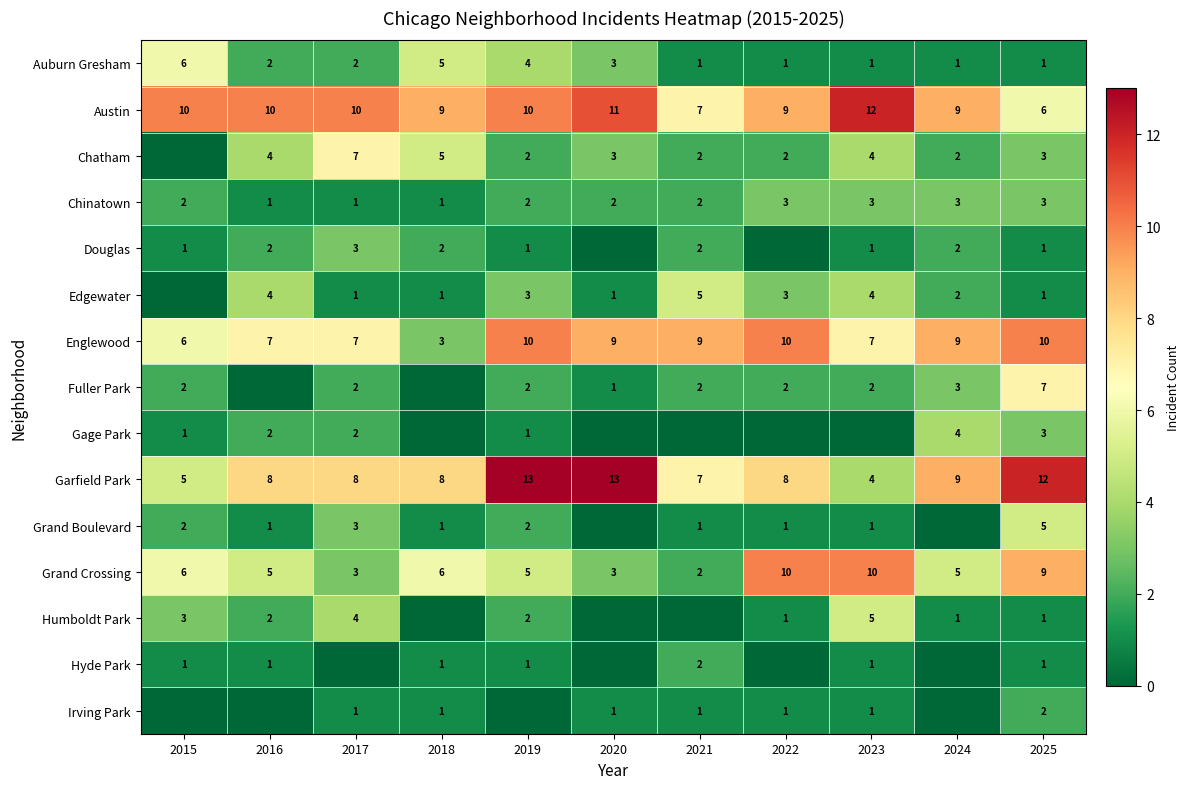

At which category is the sum across all series the highest?

2025